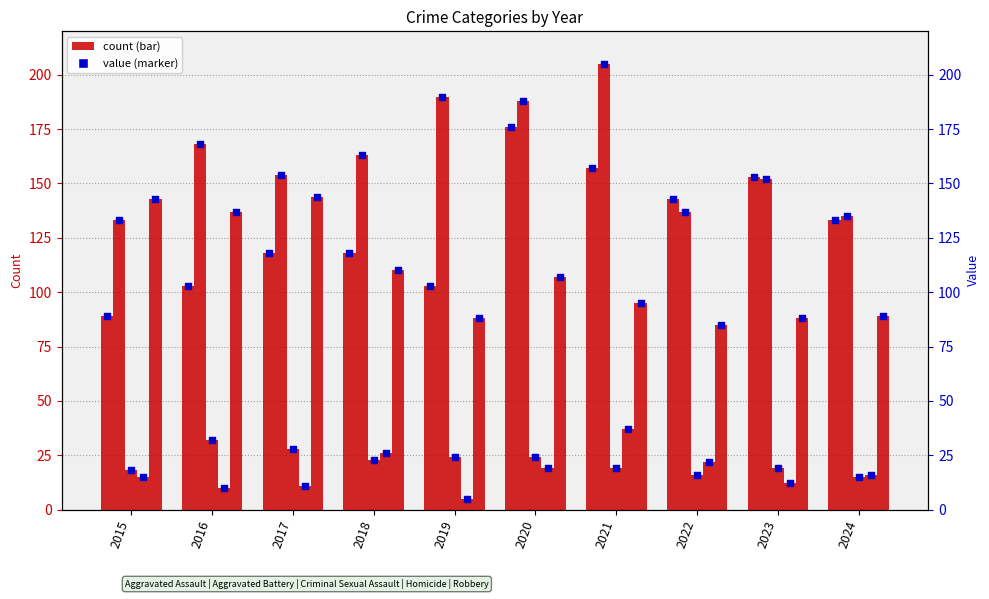

Which series contains the lowest Y value?

Homicide